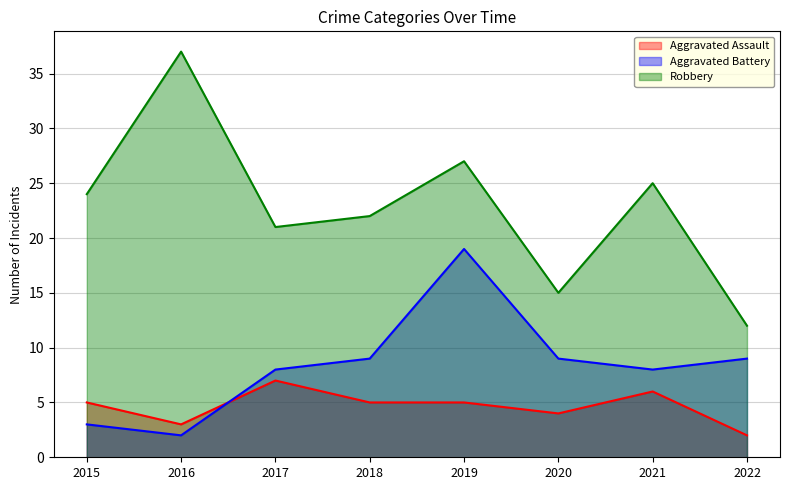

At which label does Aggravated Assault reach its minimum?

2022